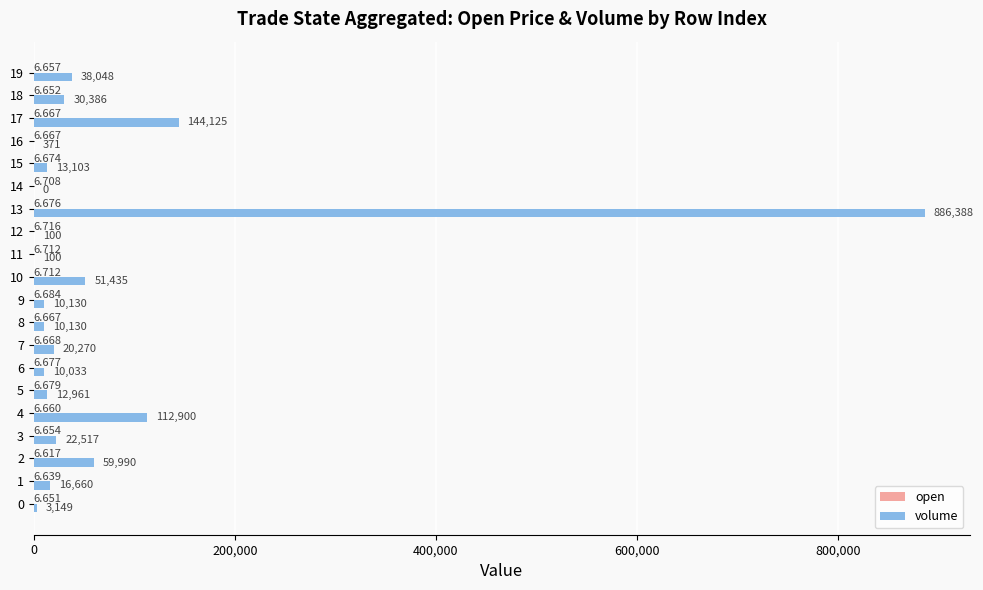

At which category is the sum across all series the highest?

13